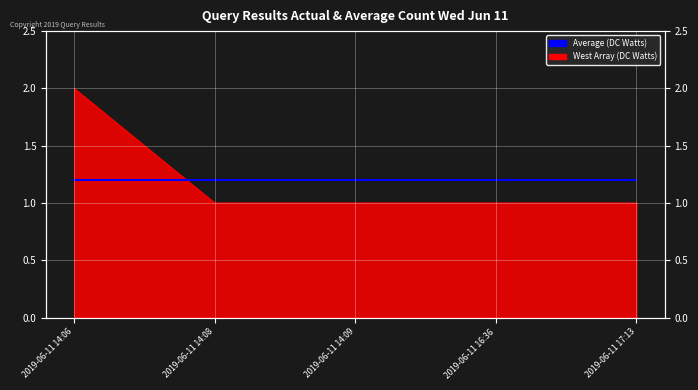

What is the label of the 4th point from the left?

2019-06-11 16:36